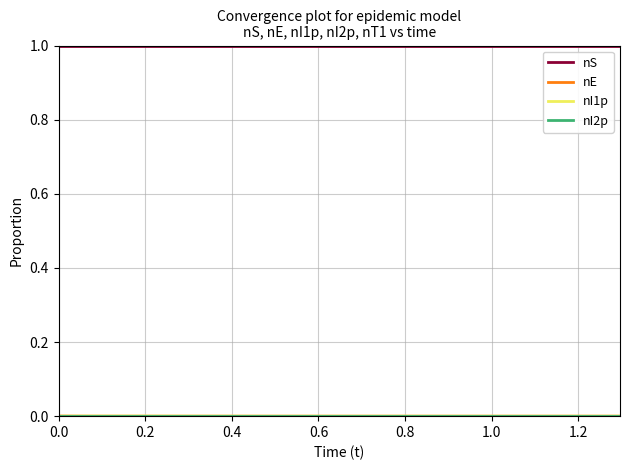

What is the maximum value shown in the chart?

1.0